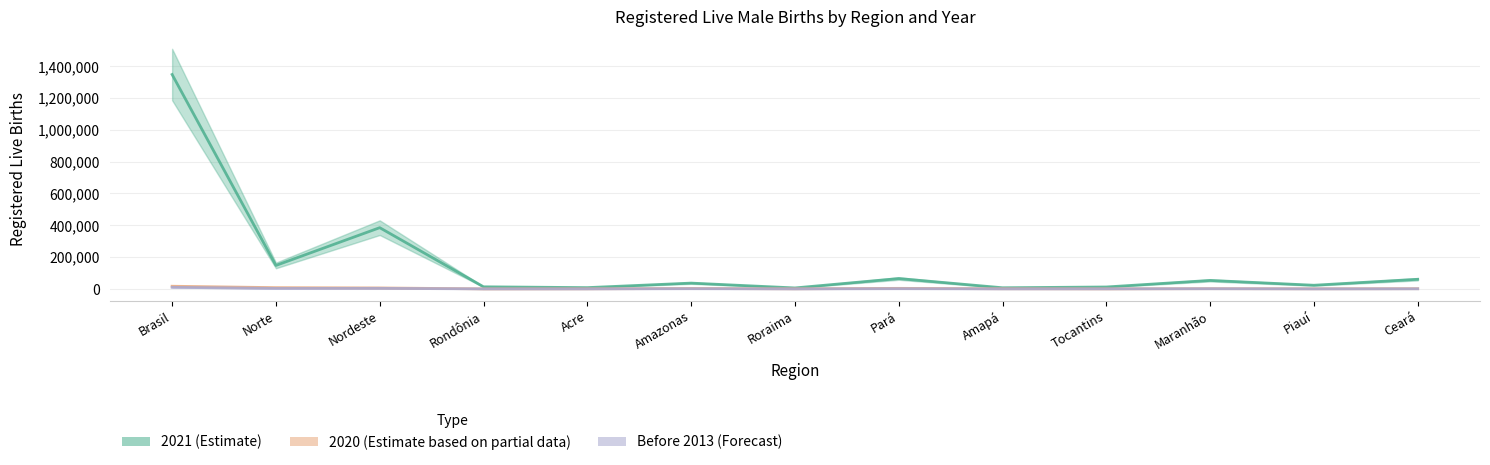

What is the sum of the 2021 (Estimate) values at Nordeste and Maranhão?

438166